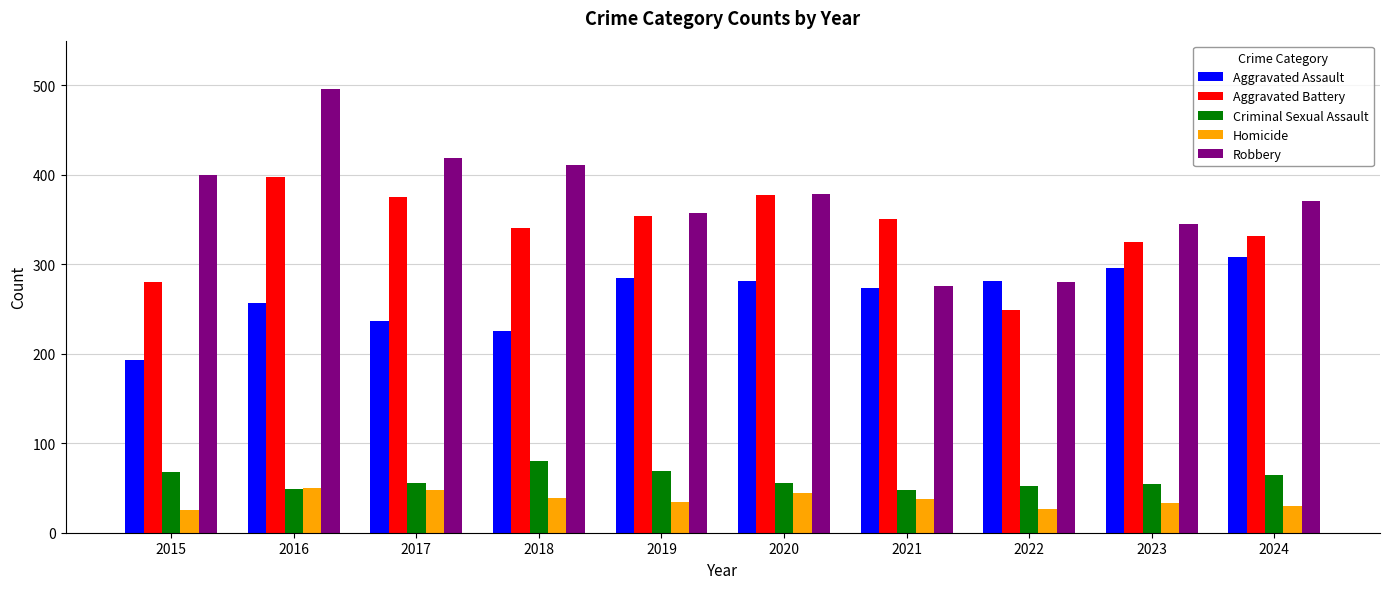

Which series has the largest range (max minus min)?

Robbery